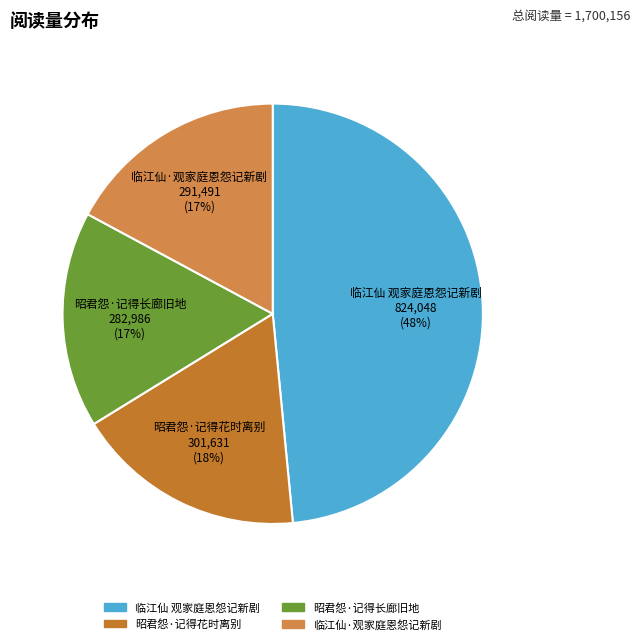

True or false: 临江仙·观家庭恩怨记新剧 accounts for 5% of the total.

False